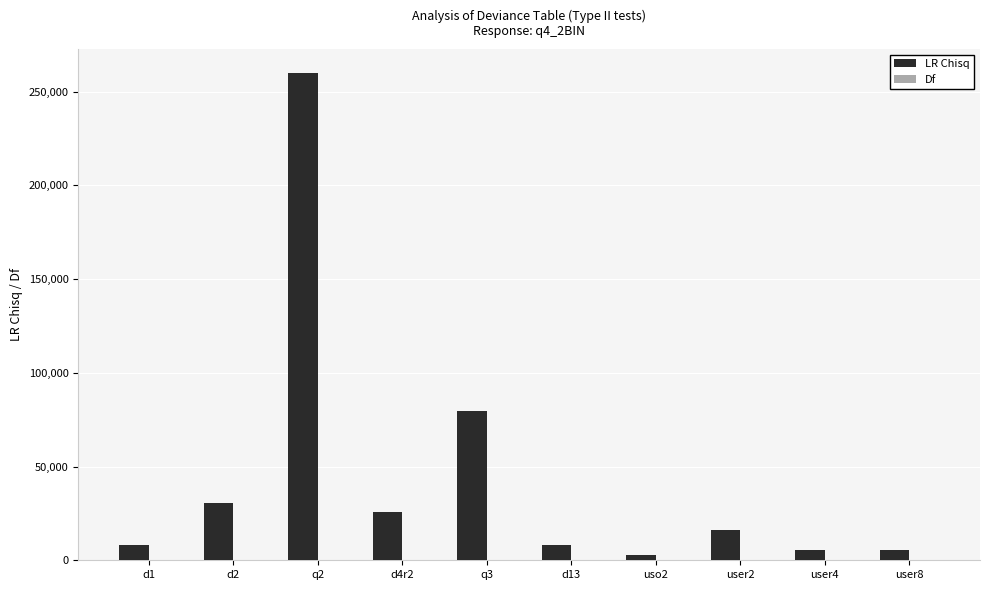

What is the highest value of the LR Chisq series?

259641